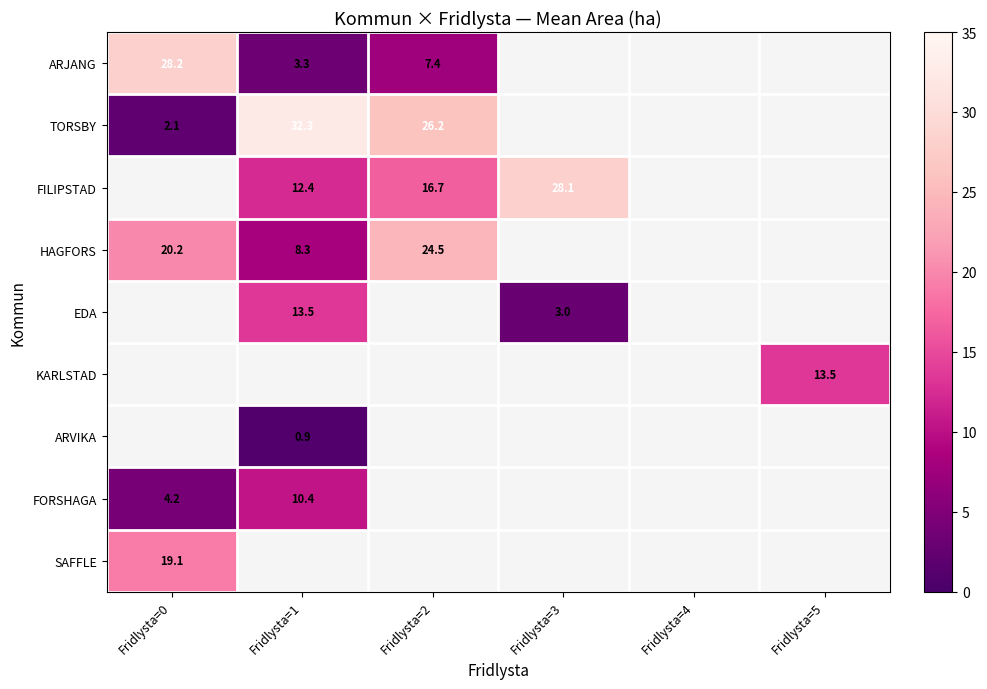

At how many categories does at least one series exceed 16?

4